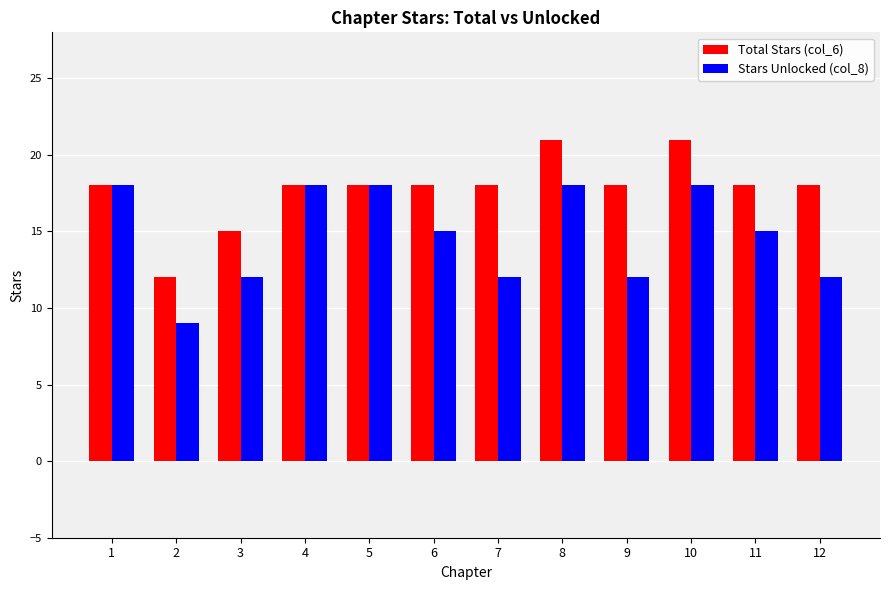

List the series in order of their overall mean, highest first.

Total Stars (col_6), Stars Unlocked (col_8)